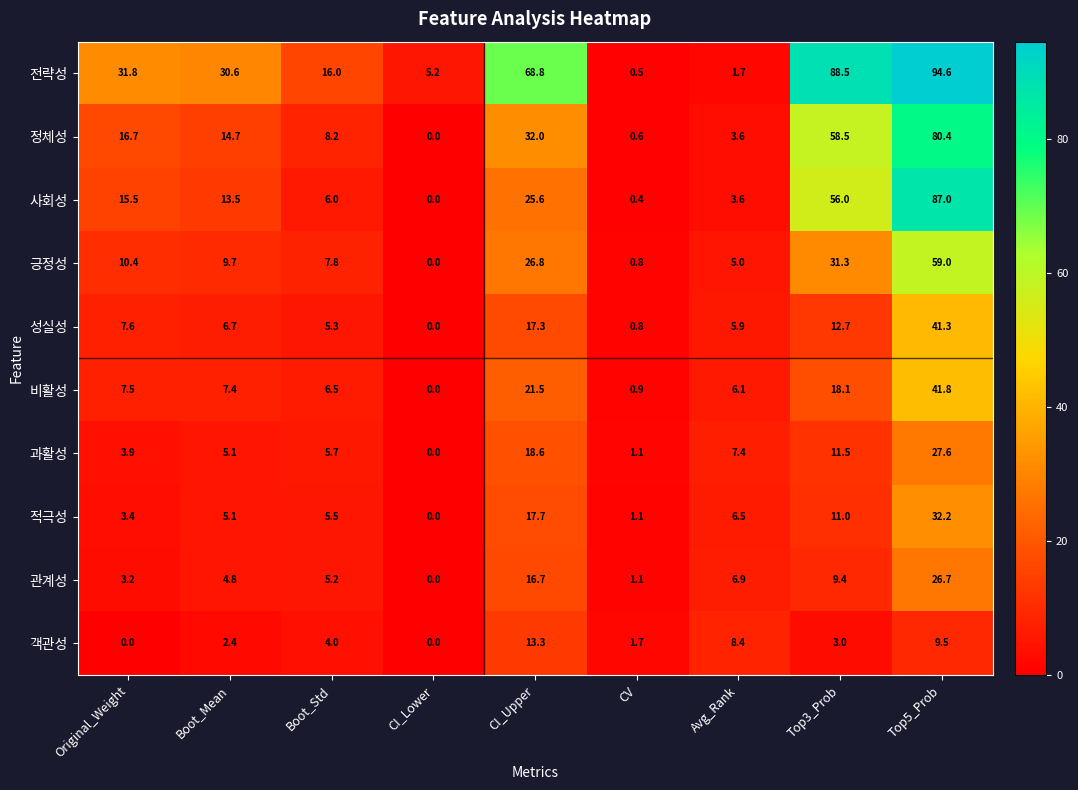

At which category does the chart reach its peak across all series?

Top5_Prob